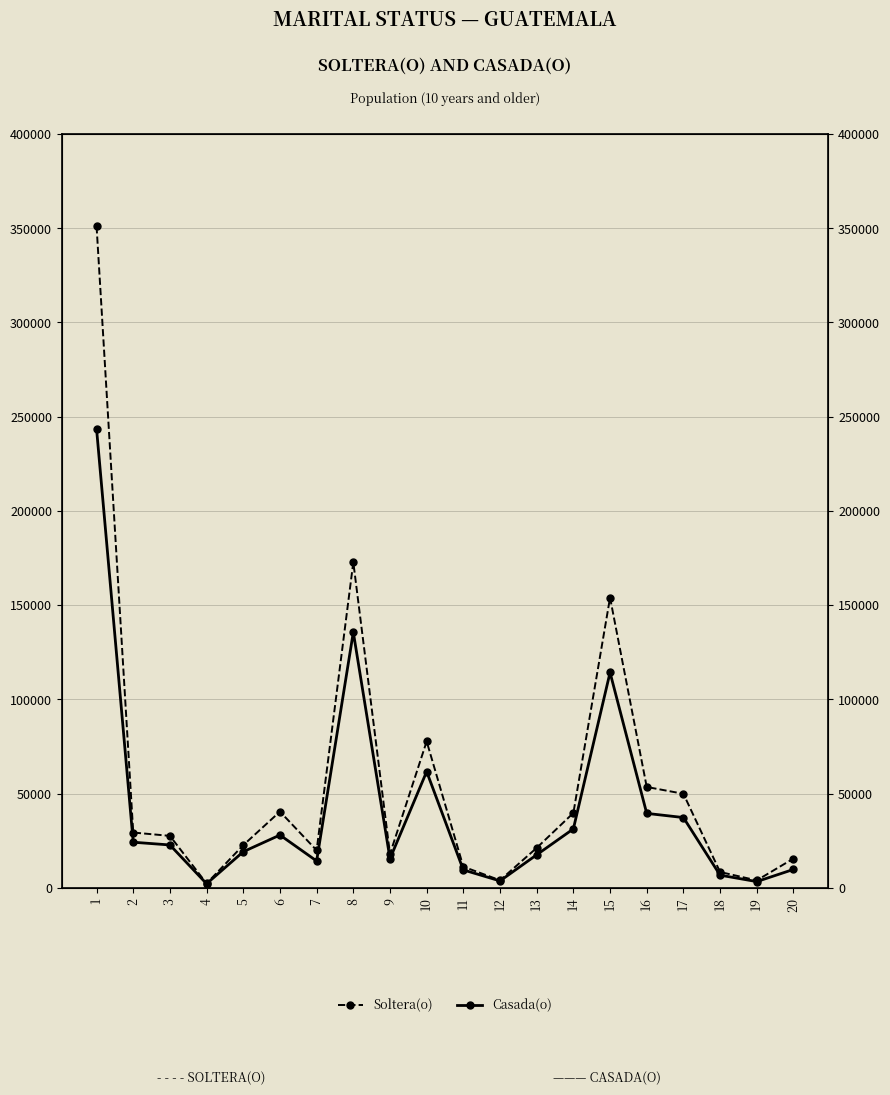

True or false: Casada(o) has a value of 11148 at 13.

False